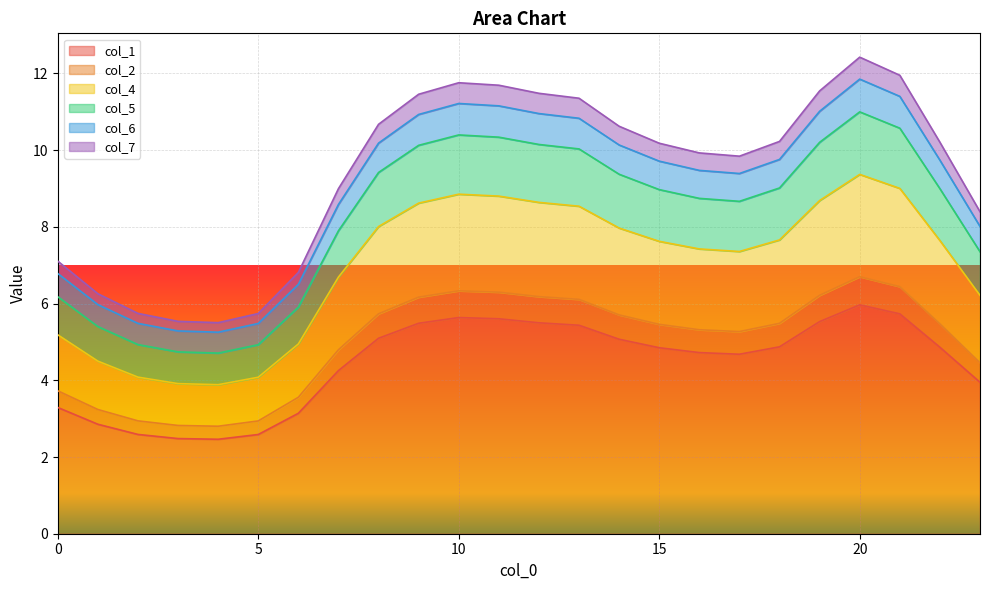

The value of col_1 at 10 is 3.9. True or false?

False